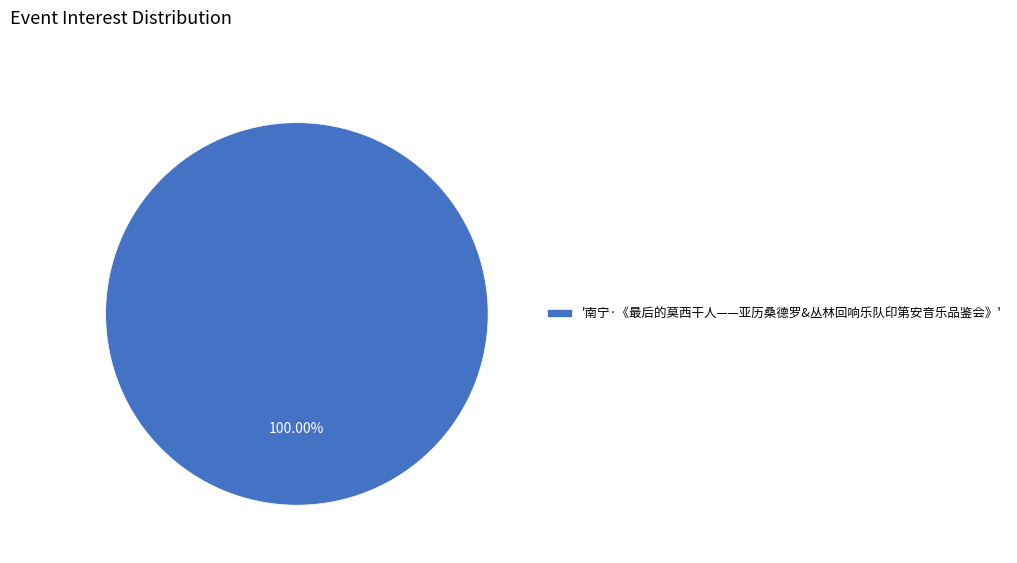

Rank the categories by value from lowest to highest.

'南宁·《最后的莫西干人——亚历桑德罗&丛林回响乐队印第安音乐品鉴会》'